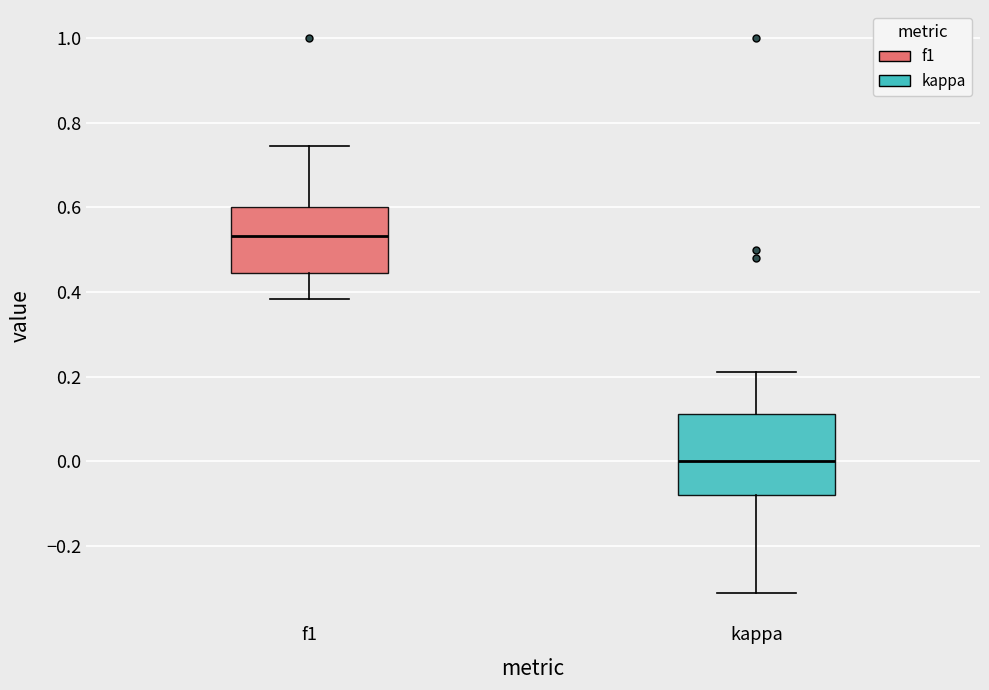

Where does the lower whisker of the box for kappa end on the y-axis? The values are not printed on the chart, so give them approximately, as read against the axis.

-0.32